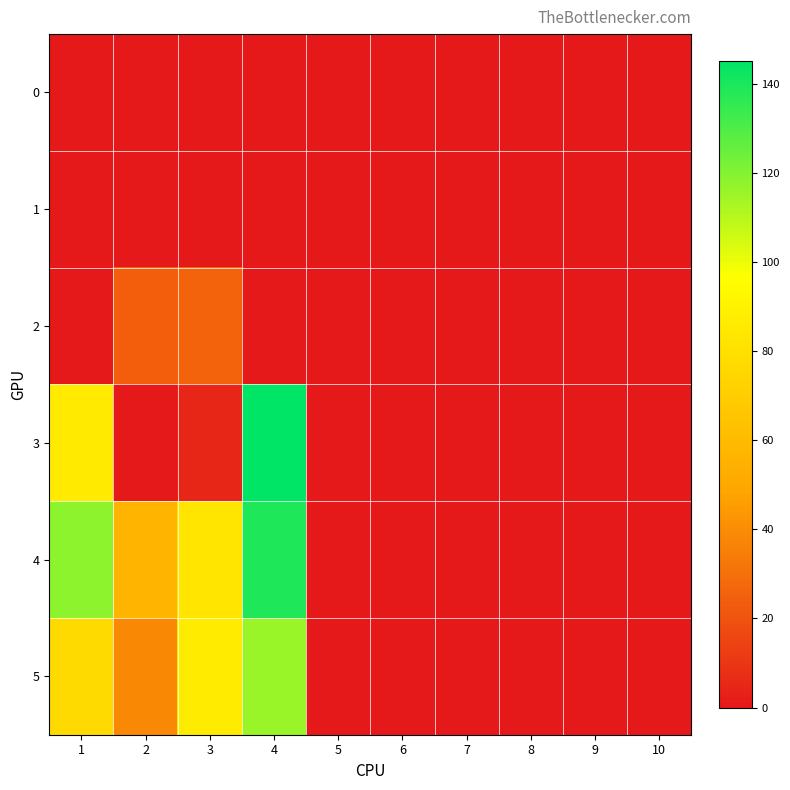

What is the total value across all series at 2?

120